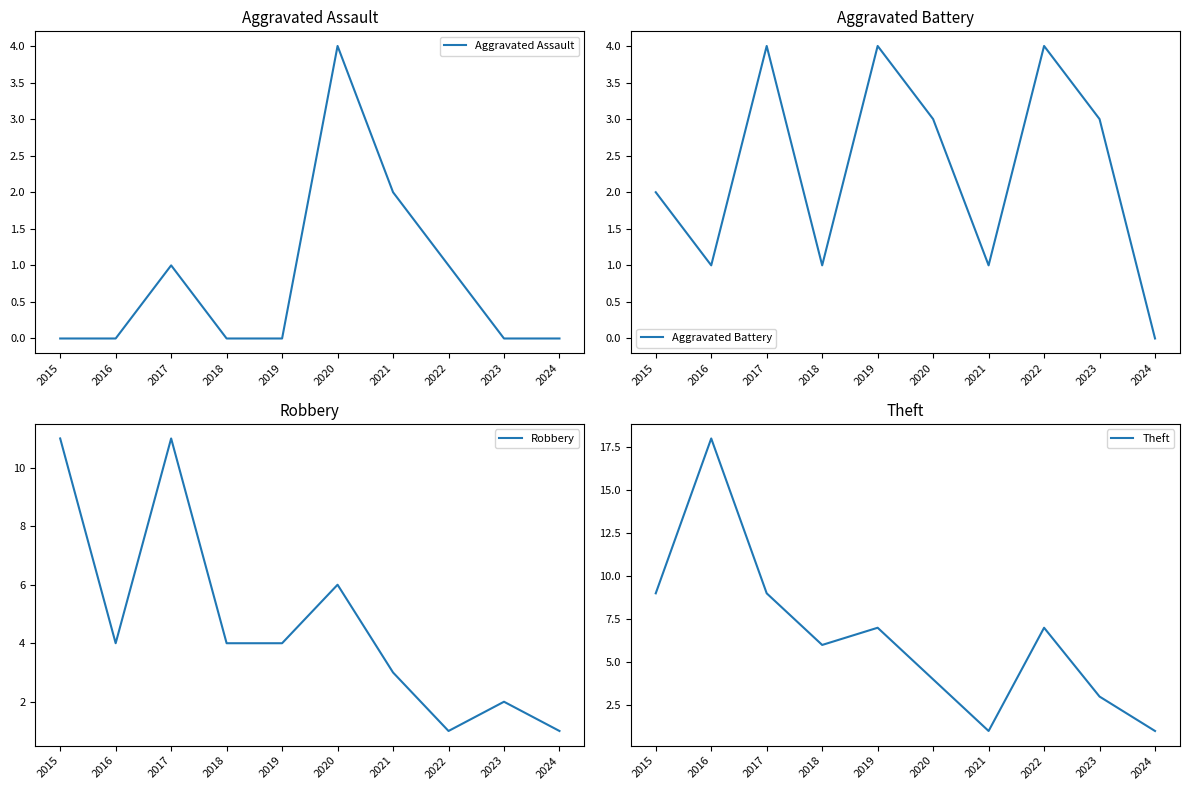

Which has a higher value, 2017 or 2022?

2017